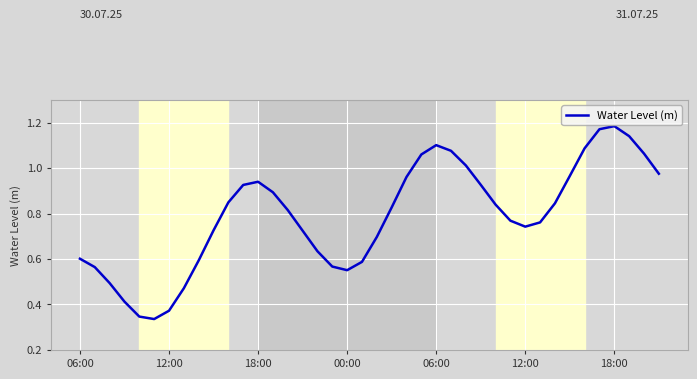

Is this an area chart (filled region under the line)?

No